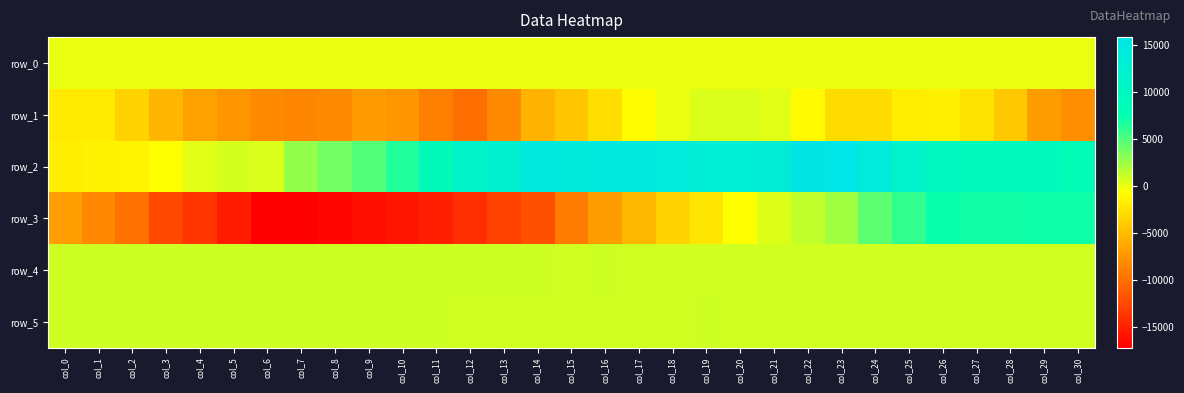

Is it true that row_1 equals -4207.0 at col_29?

False